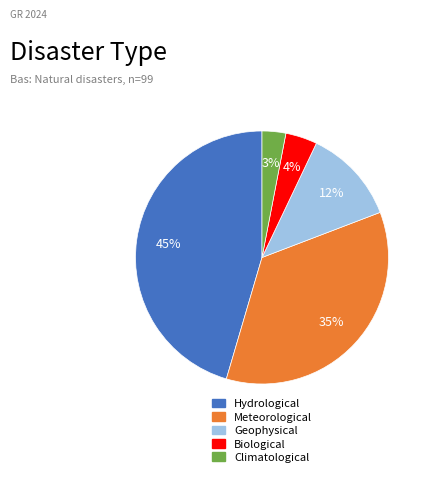

Is the sum of Meteorological and Biological greater than half?

No